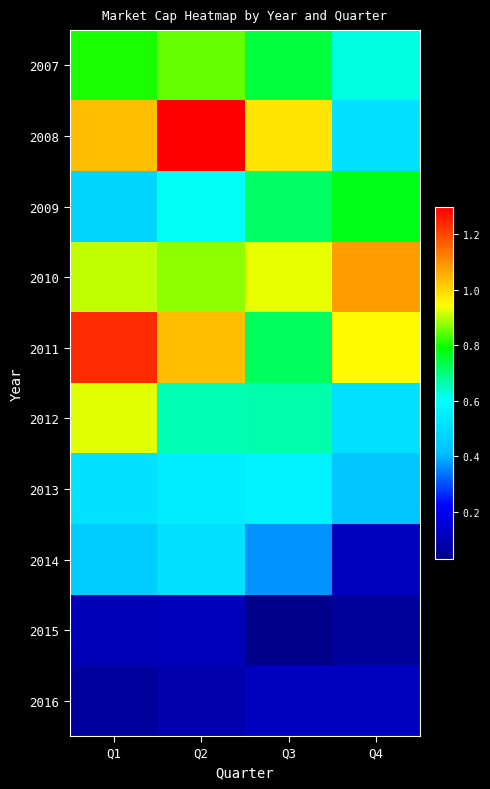

List the series in order of their peak value, highest first.

2008, 2011, 2010, 2012, 2007, 2009, 2013, 2014, 2016, 2015